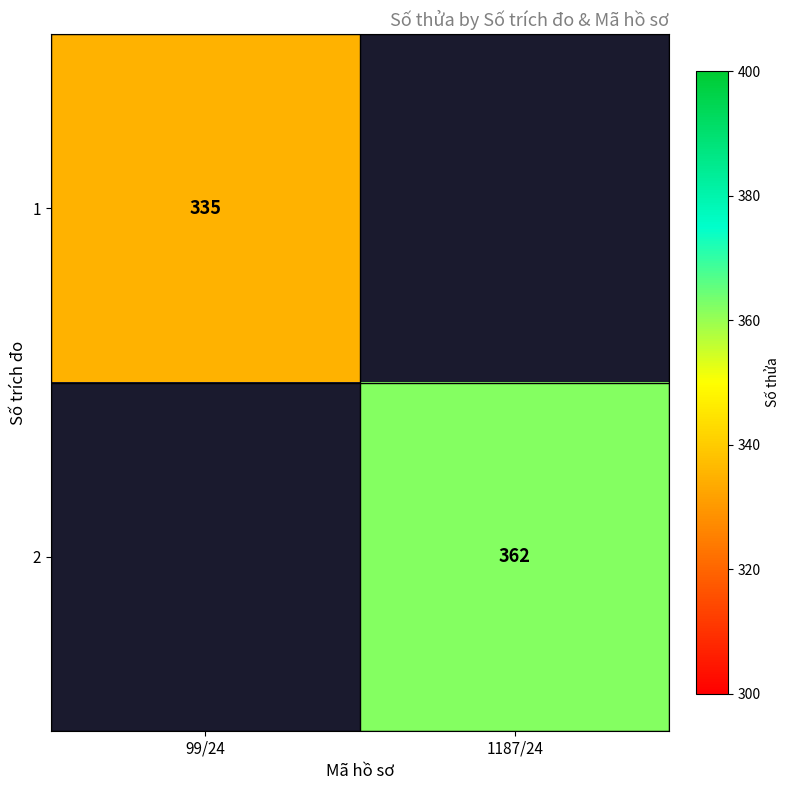

Is the value of 1 at 99/24 greater than the value of 2 at 1187/24?

No